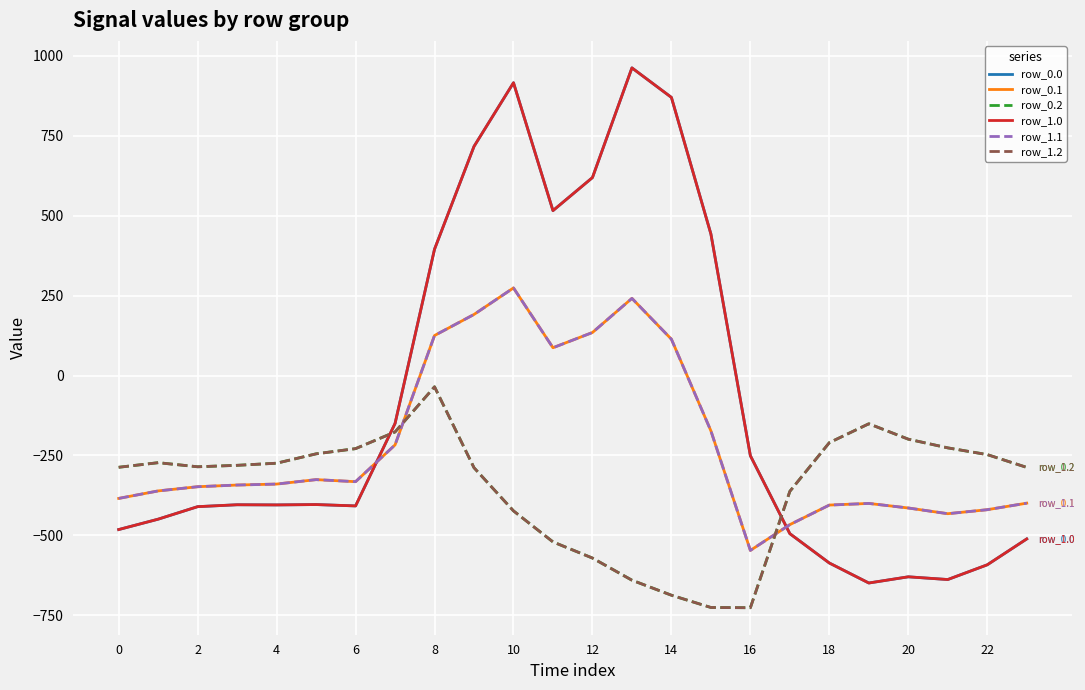

Does the chart display data point markers on the line(s)?

No